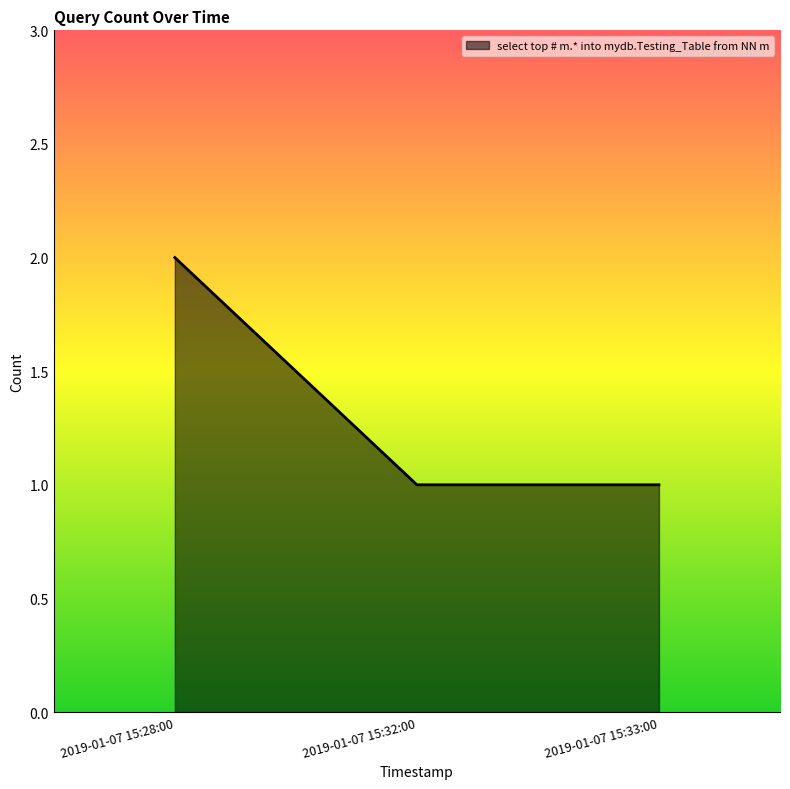

Is it true that the value at 2019-01-07 15:32:00 is 1?

True